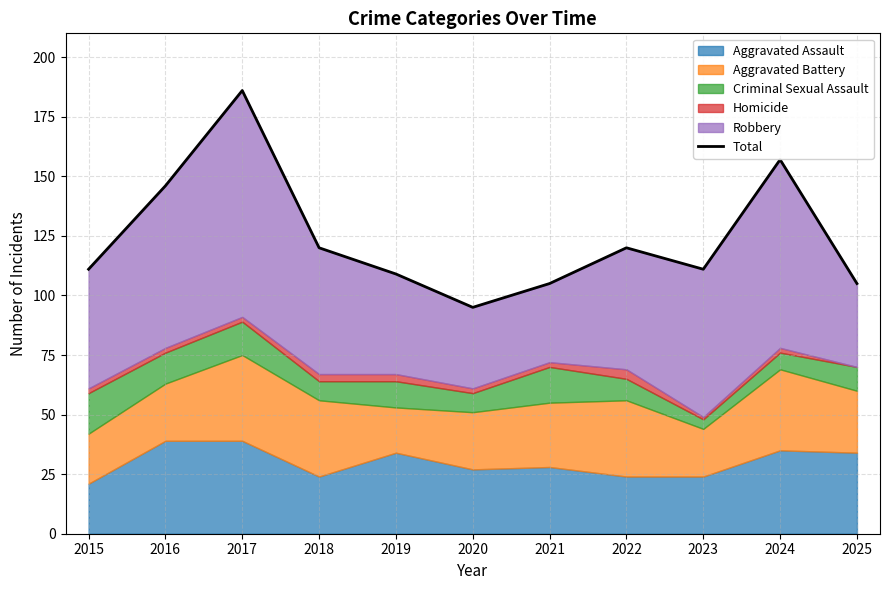

True or false: the data has more than 0 interior local peaks.

True